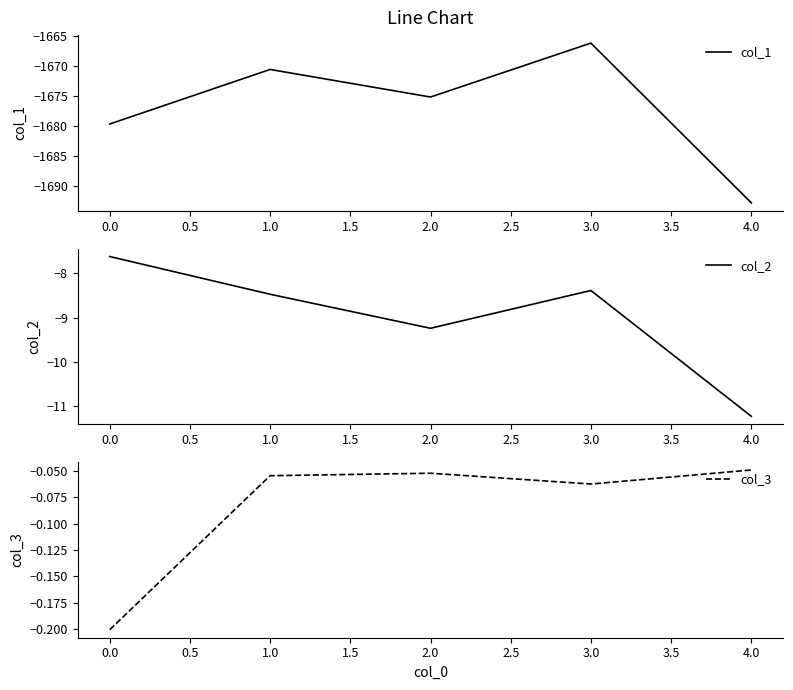

At how many categories does at least one series exceed -139?

5